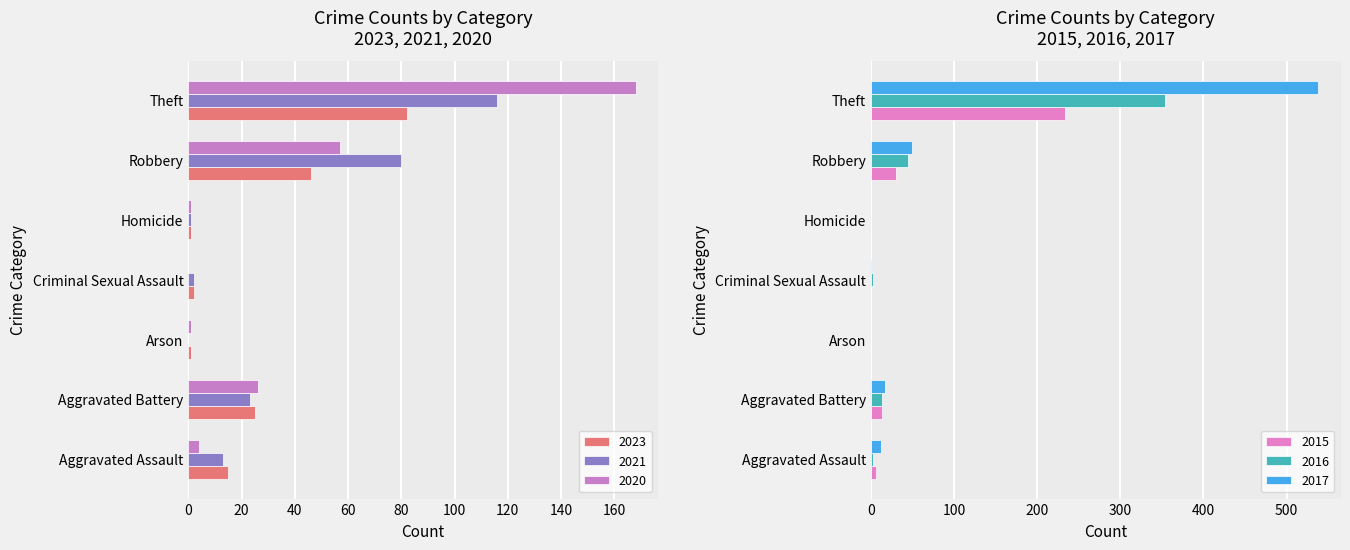

Is it true that 2016 equals 13 at Aggravated Battery?

True